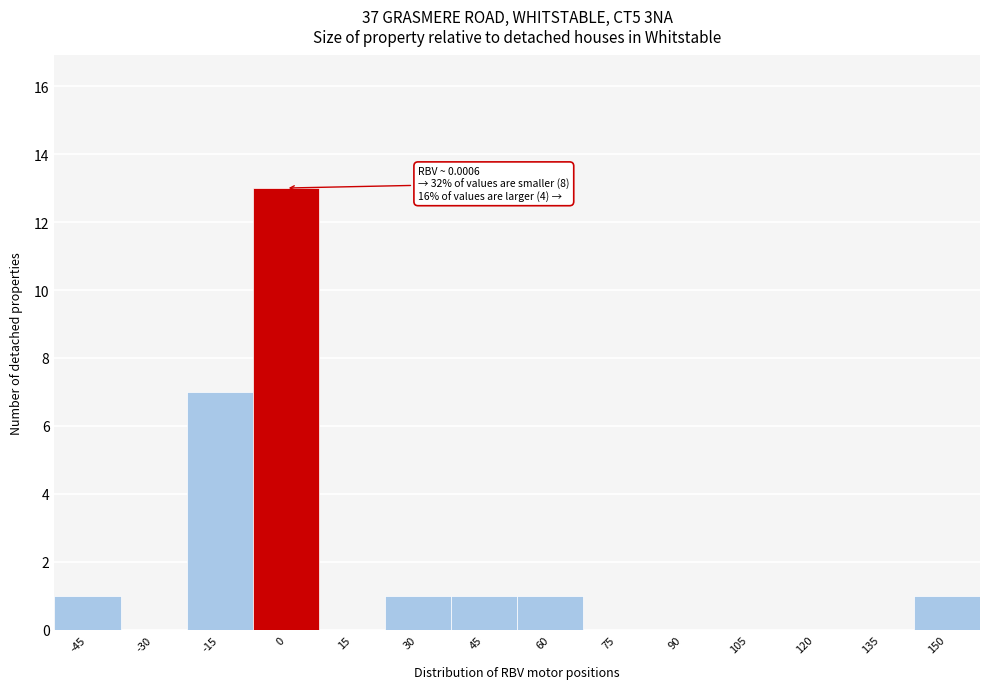

Reading left to right, list all the values displayed in this chart.

-45=1	-30=0	-15=7	0=13	15=0	30=1	45=1	60=1	75=0	90=0	105=0	120=0	135=0	150=1